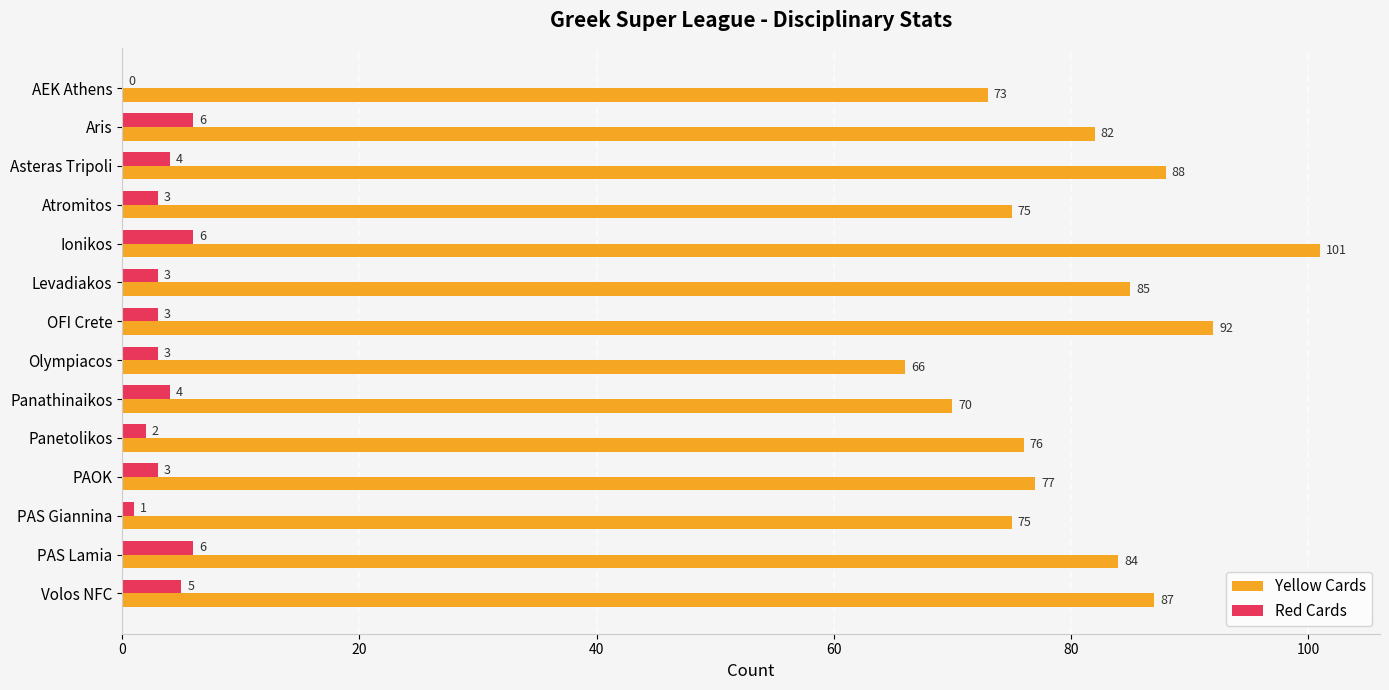

At which label does Yellow Cards reach its peak?

Ionikos